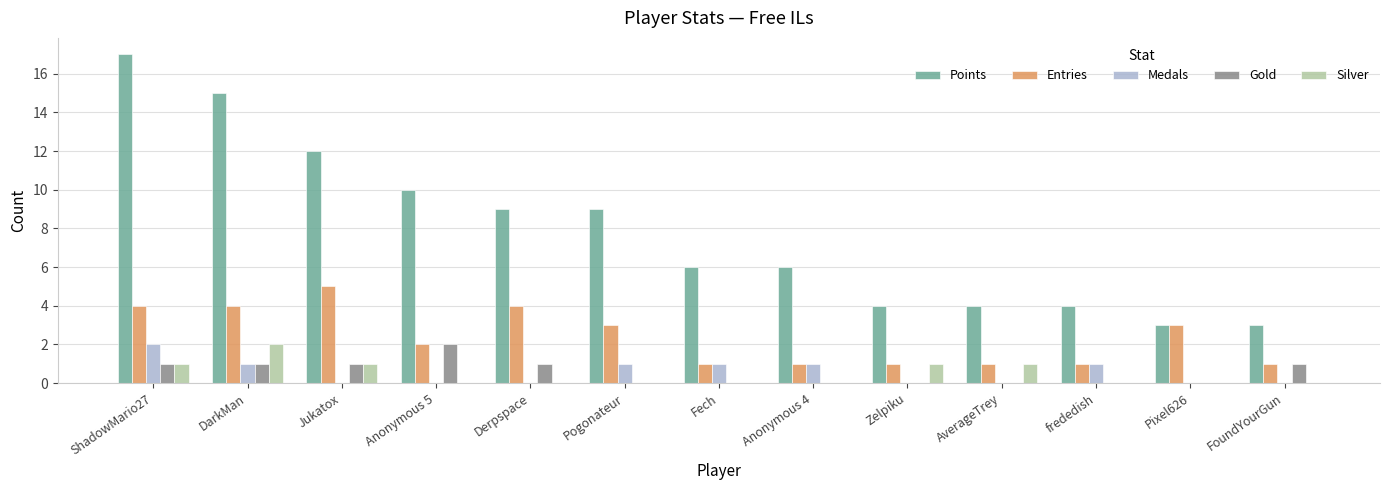

What is the maximum value shown in the chart?

17